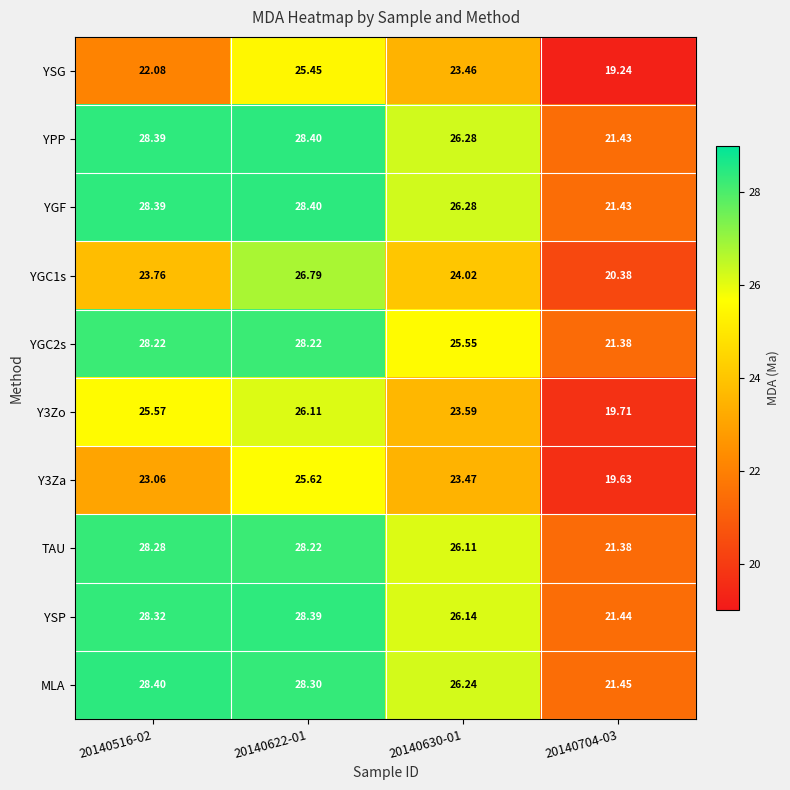

Count the number of categories in the chart.

4